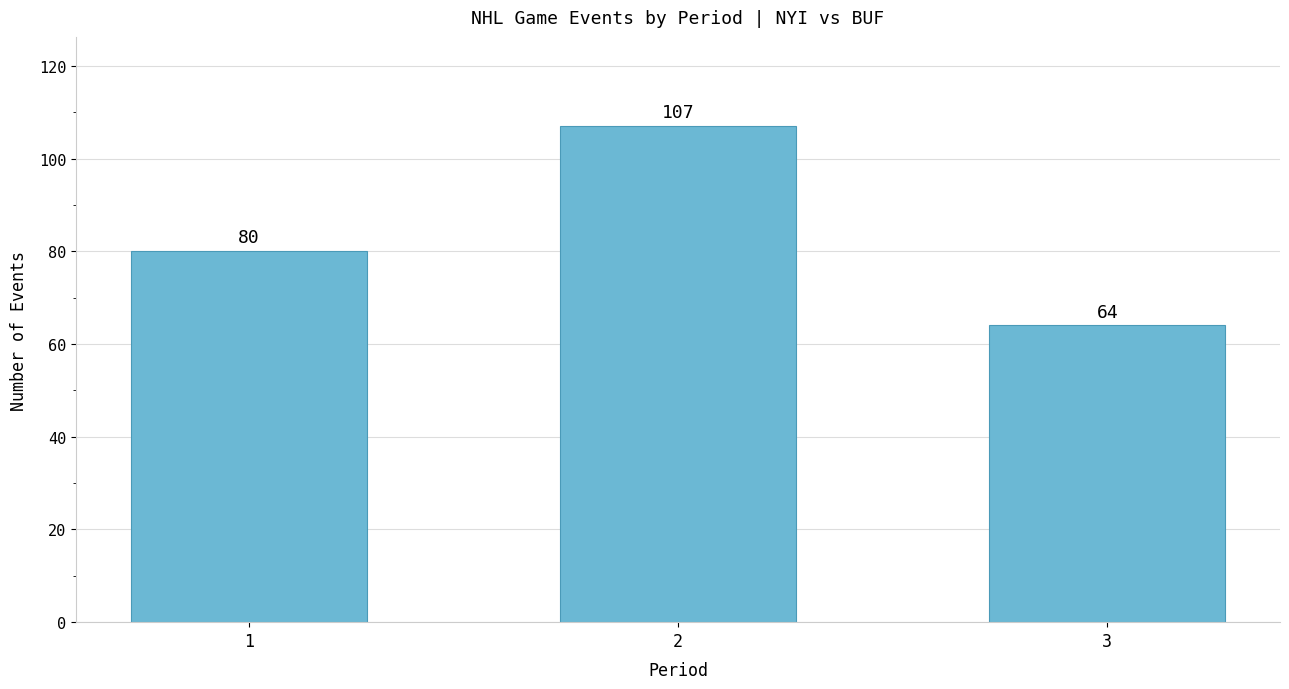

How many distinct data groups are displayed?

1